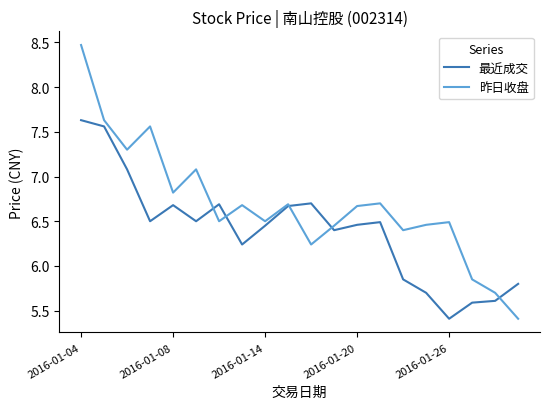

What is the difference between the maximum and minimum values in the 最近成交 series?

2.2